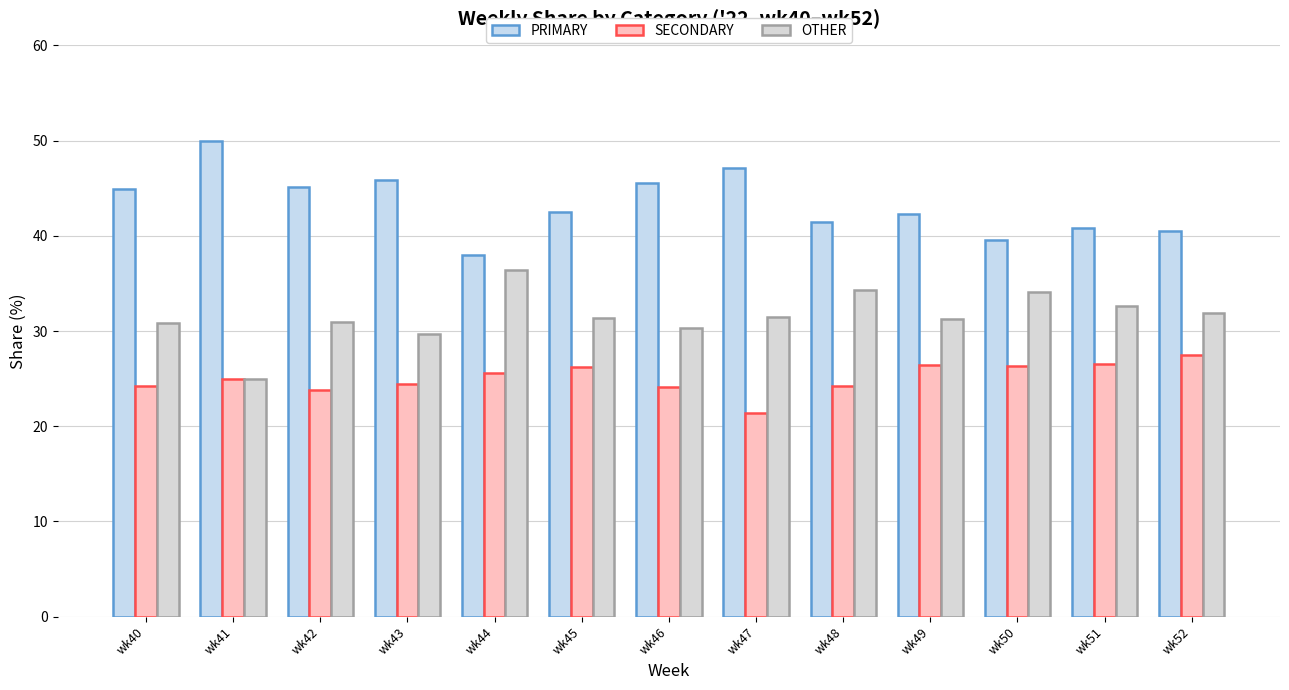

How many bars are there in each group?

3